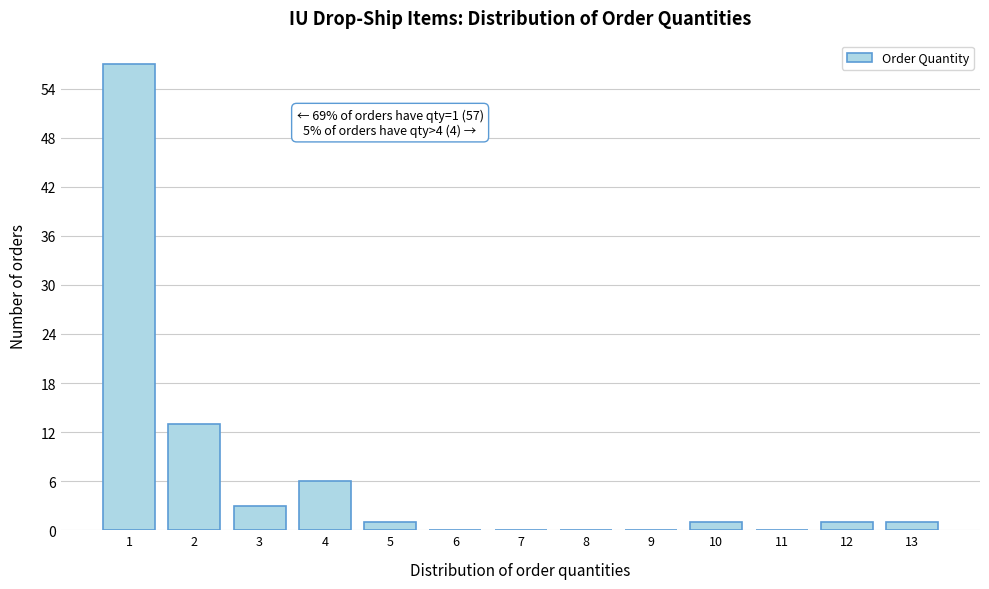

Over which range of the x-axis is the bar tallest?

0.5 to 1.5